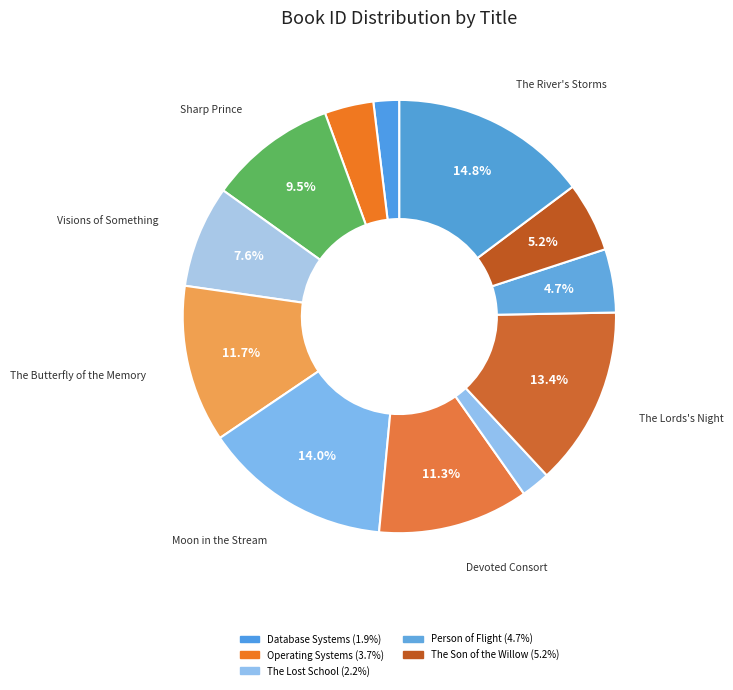

How many segments does this pie chart have?

12